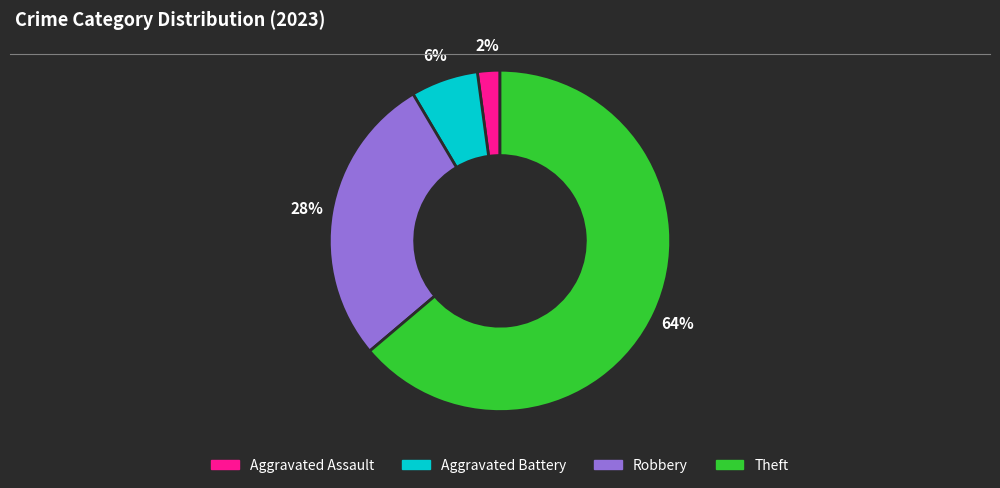

Rank the categories by value from lowest to highest.

Aggravated Assault, Aggravated Battery, Robbery, Theft